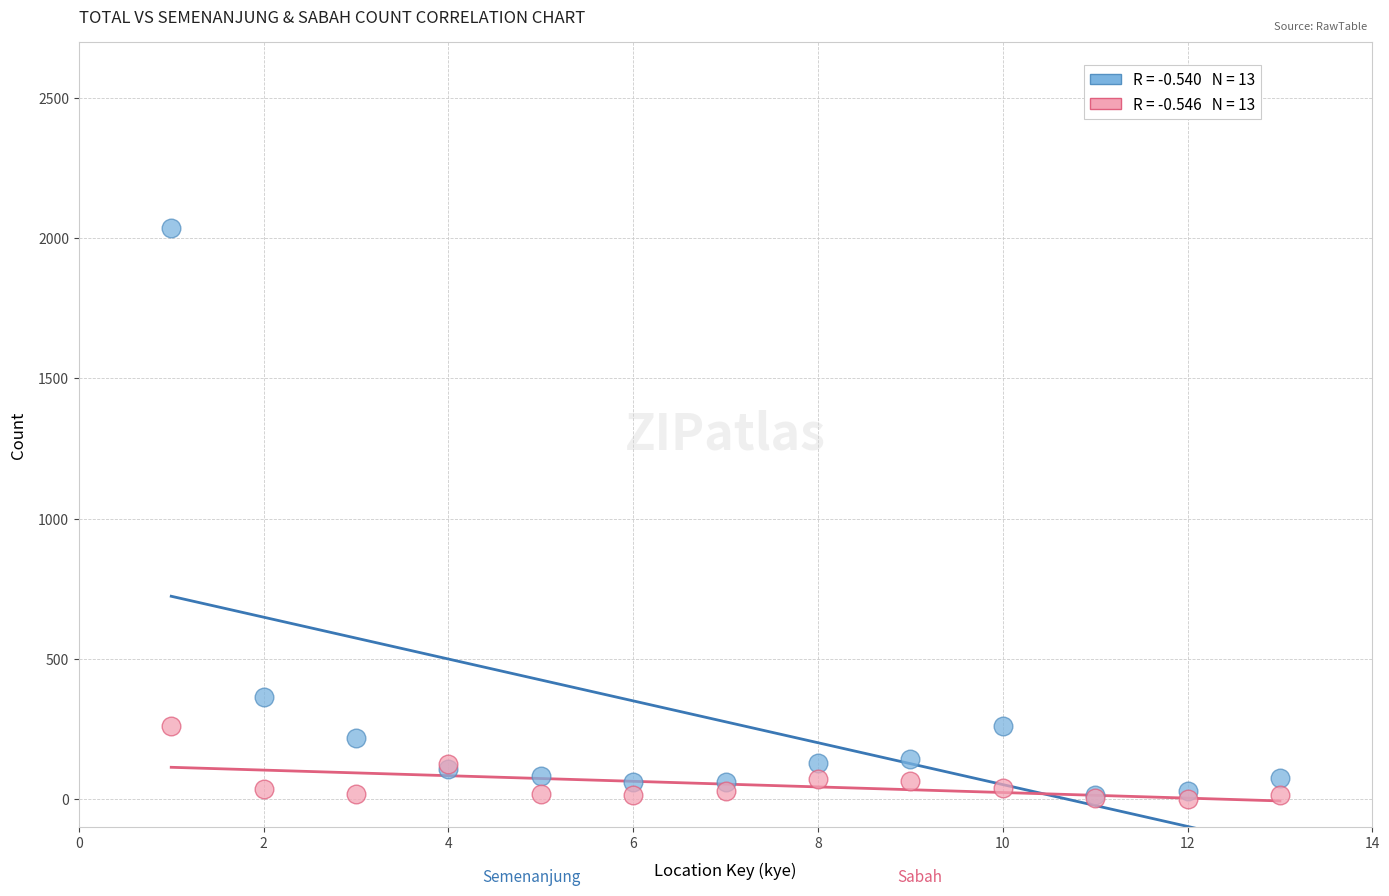

Across all series, what Y value is closest to 1017?

364